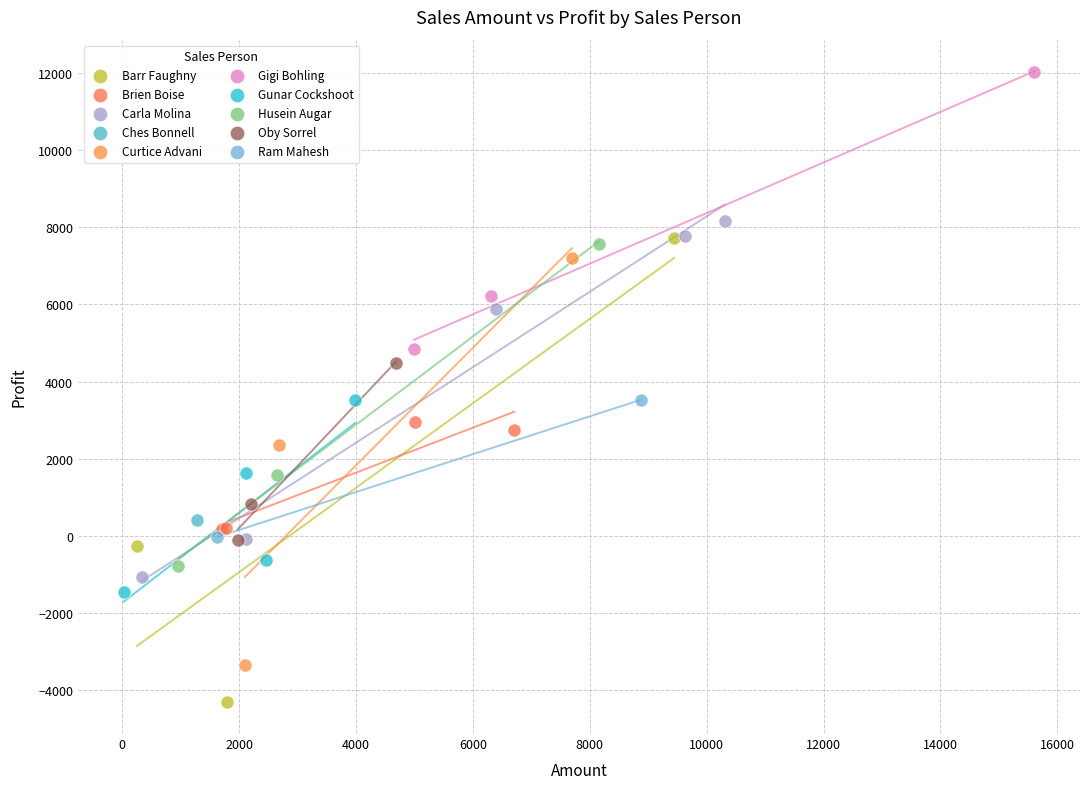

What are all the series names shown in the legend?

Barr Faughny, Brien Boise, Carla Molina, Ches Bonnell, Curtice Advani, Gigi Bohling, Gunar Cockshoot, Husein Augar, Oby Sorrel, Ram Mahesh